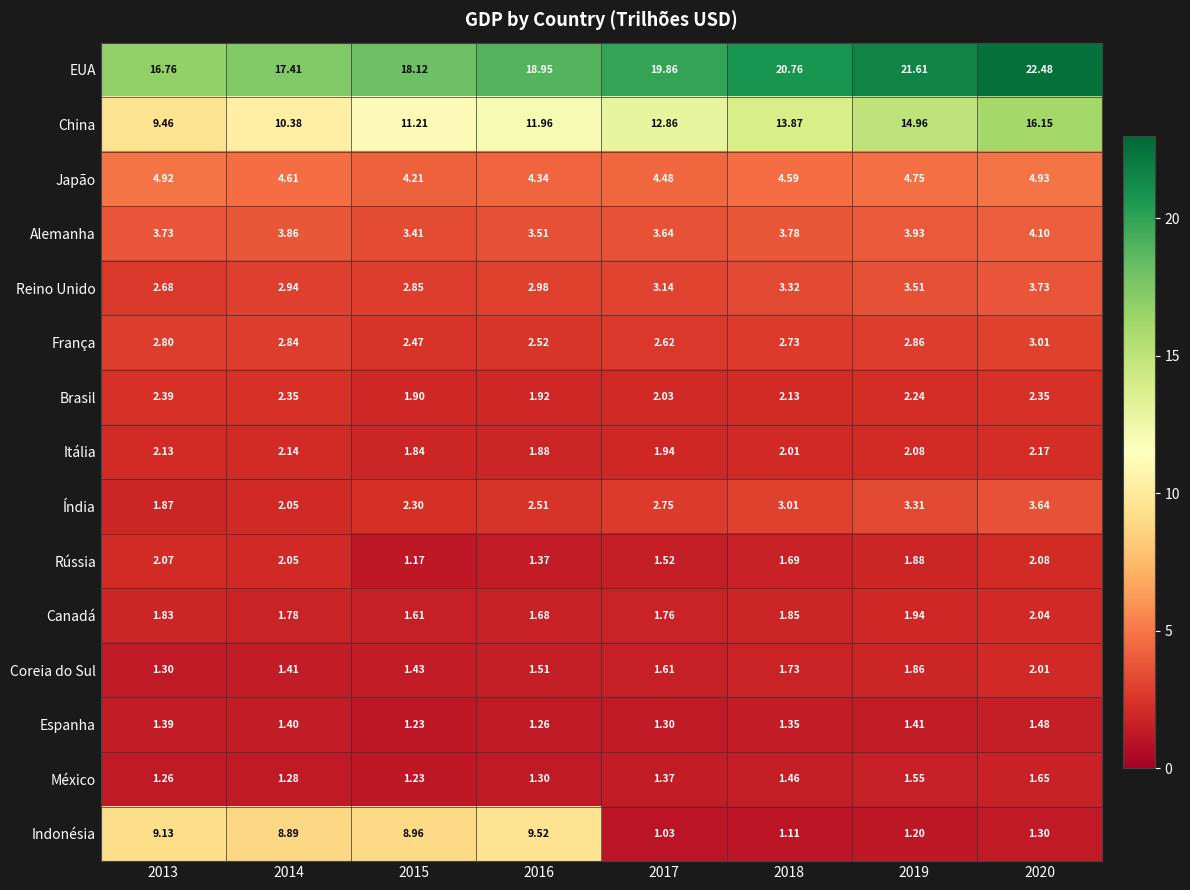

At which category does the chart reach its minimum across all series?

2017